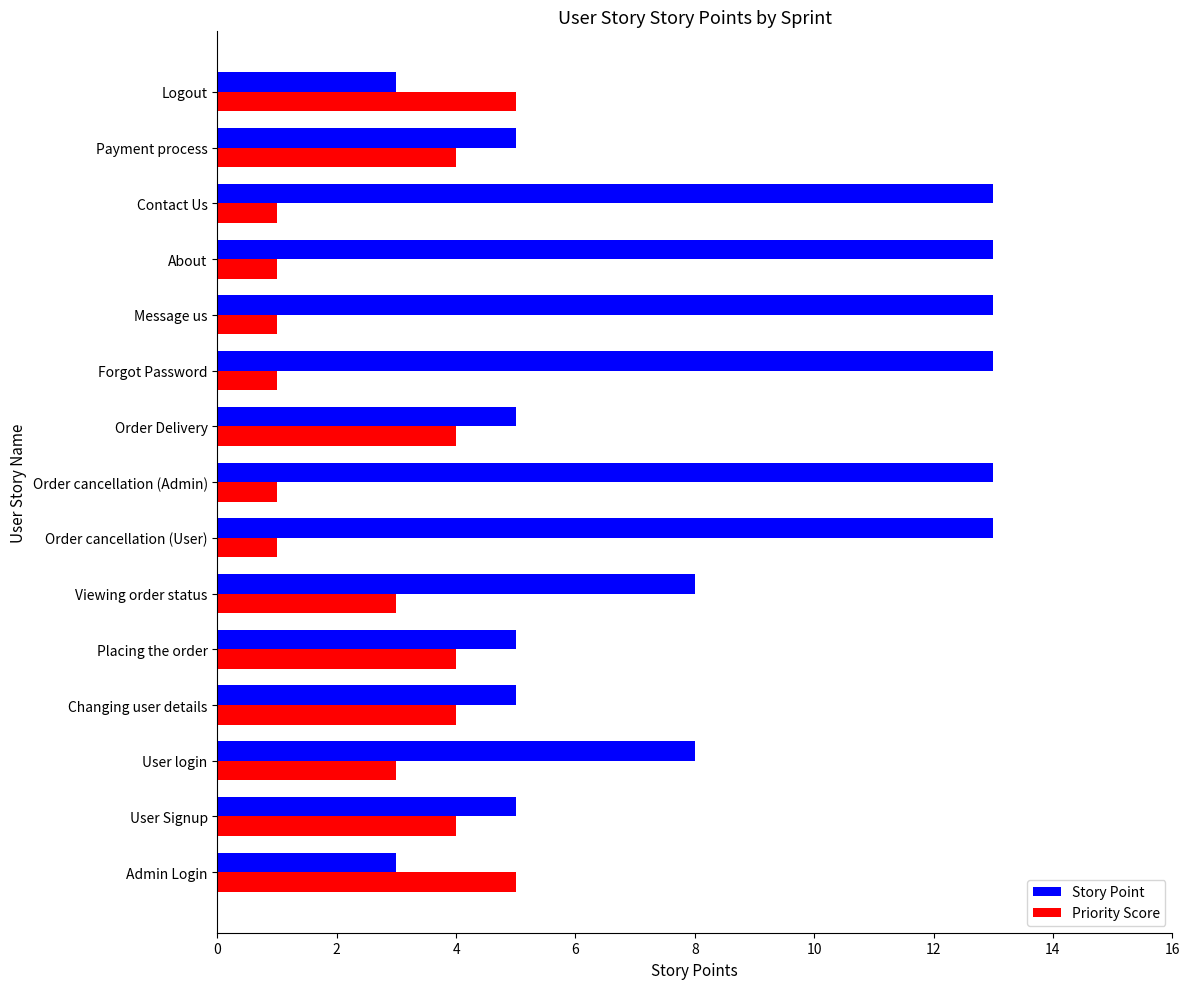

What is the greatest value displayed?

13